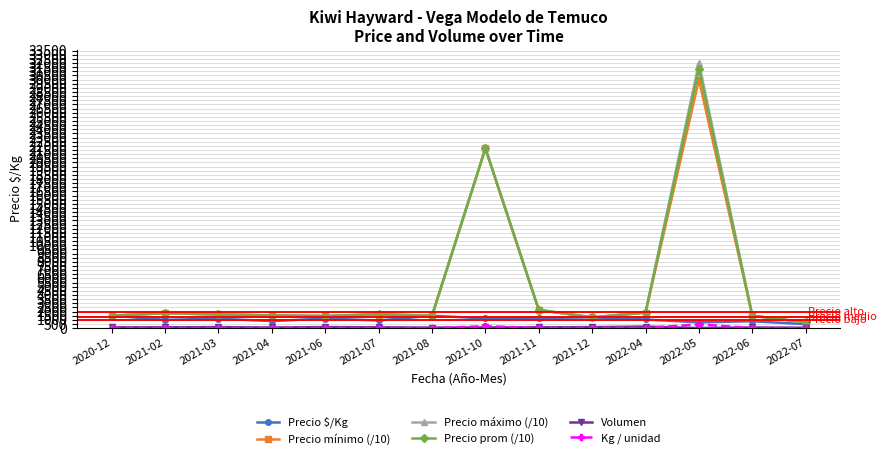

At which category is the sum across all series the highest?

2022-05